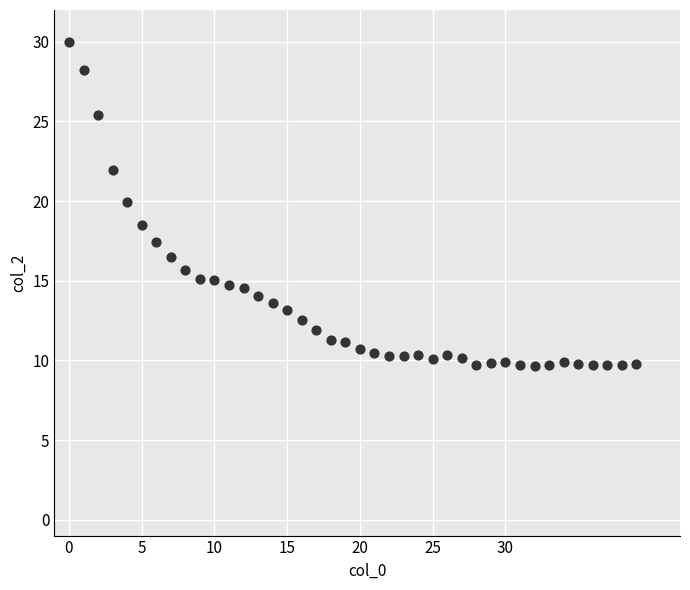

What Y value in the scatter plot is closest to 19?

18.5